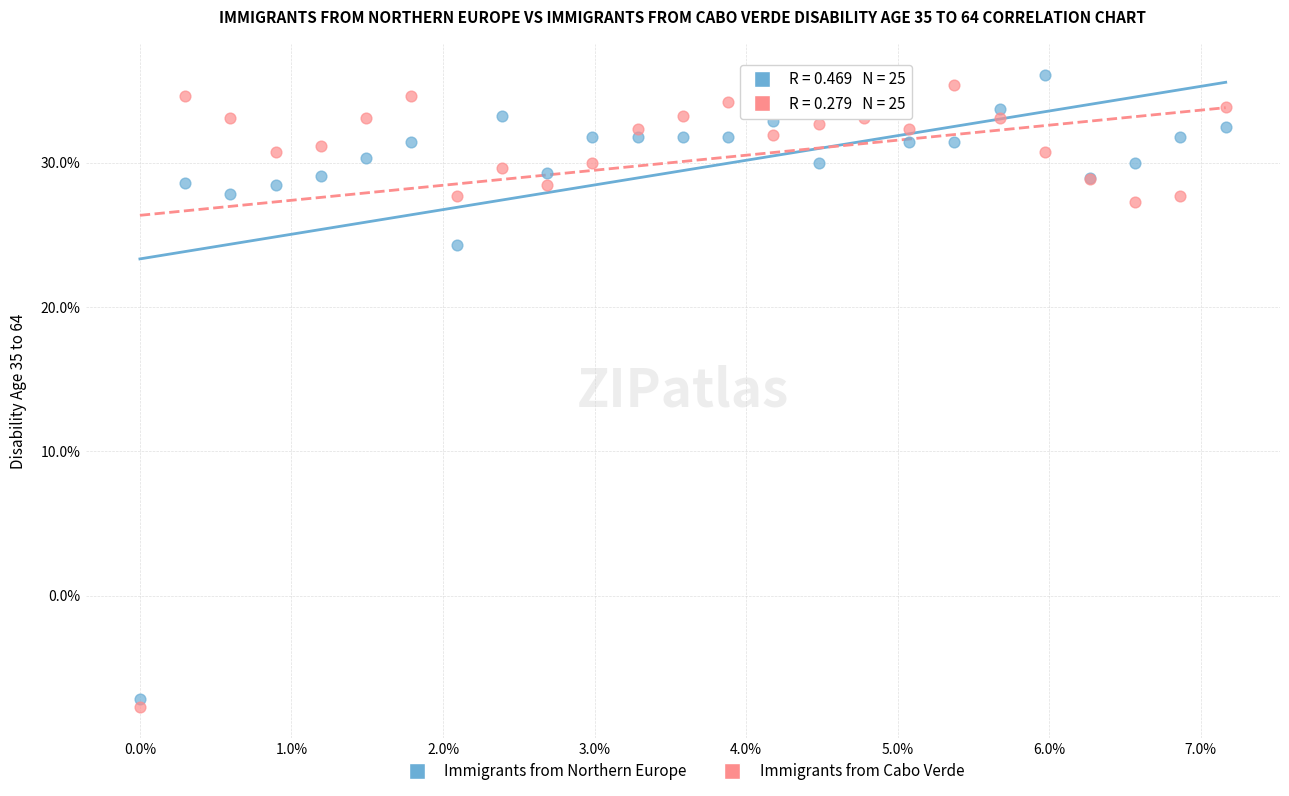

What are all the series names shown in the legend?

Immigrants from Northern Europe, Immigrants from Cabo Verde